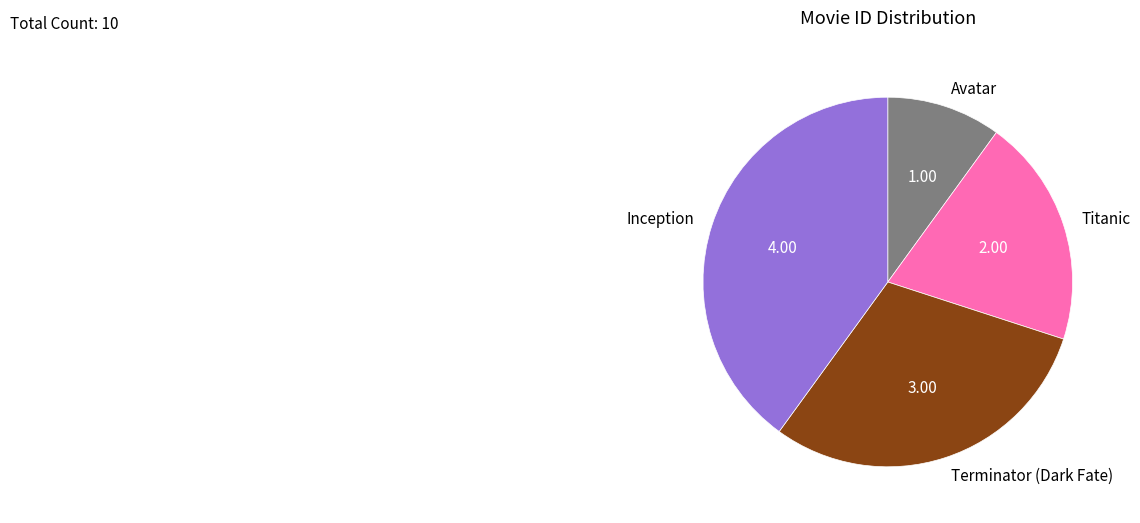

Is the sum of Inception and Titanic greater than half?

Yes